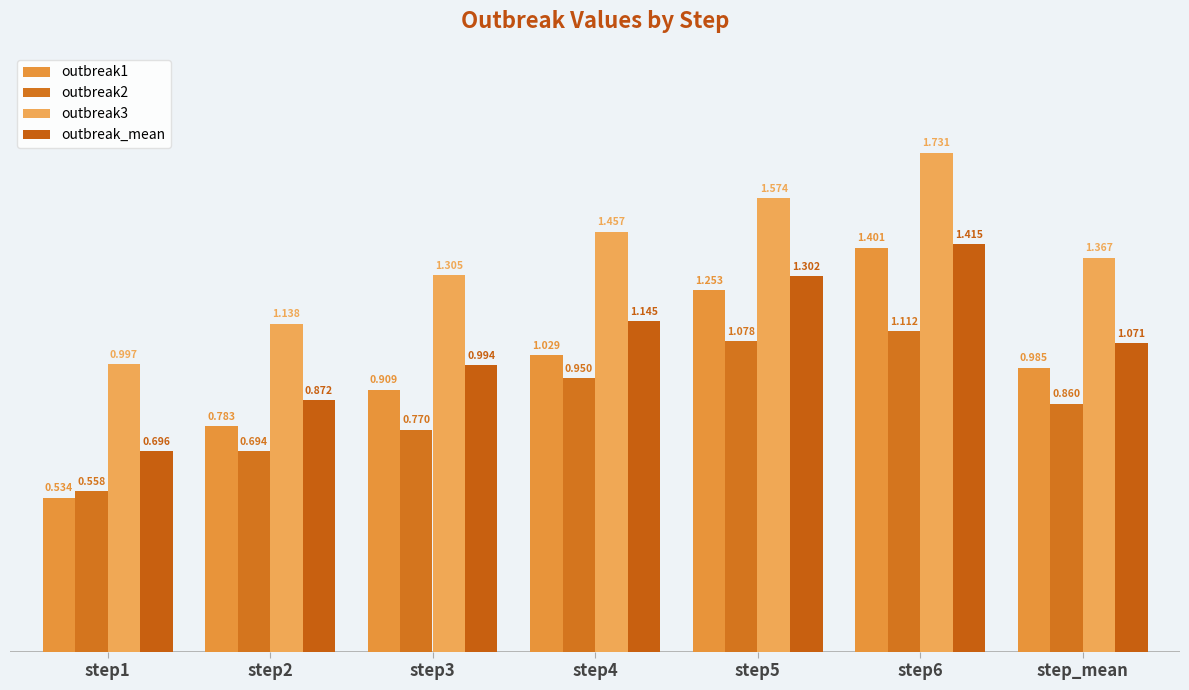

Where is outbreak_mean nearest to the value 1?

step3